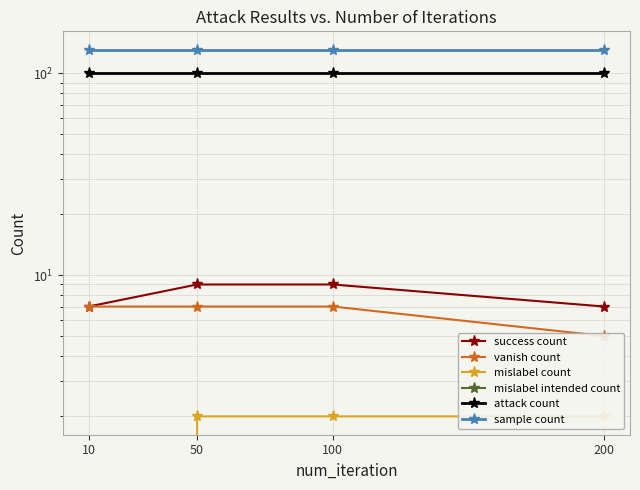

At how many categories does at least one series exceed 26?

4